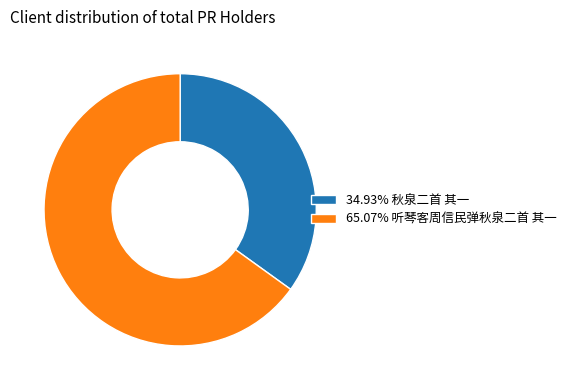

Is there any slice that represents more than half of the pie?

Yes